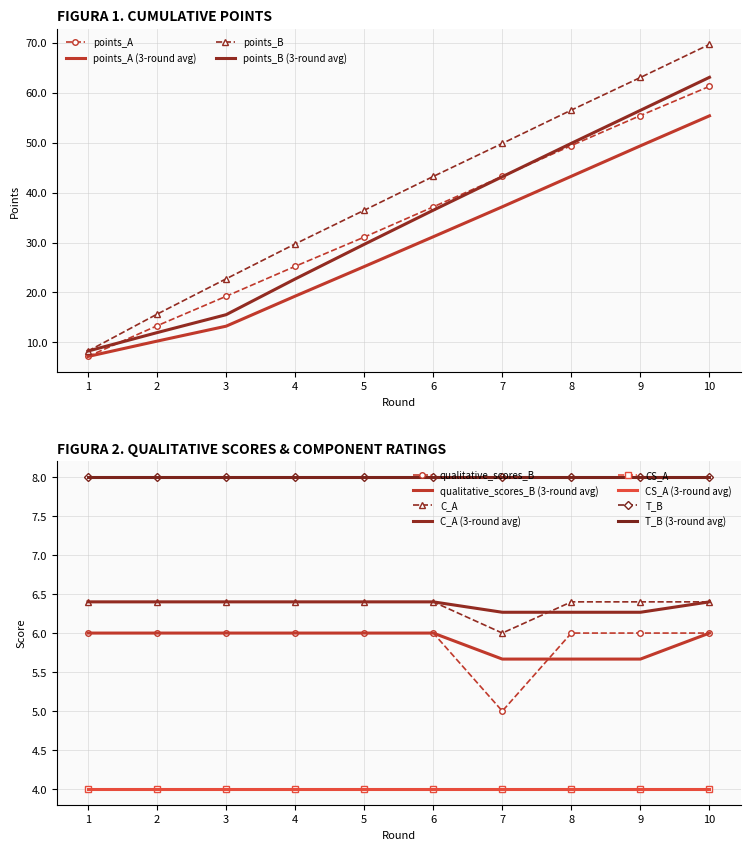

List the labels in order of points_B value, smallest first.

1, 2, 3, 4, 5, 6, 7, 8, 9, 10